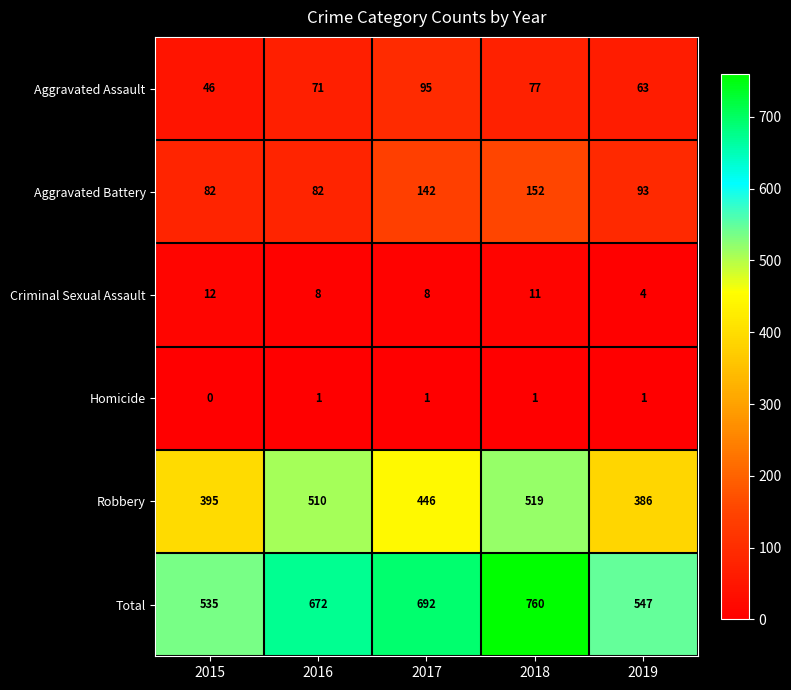

Which series has the widest spread of values?

Total